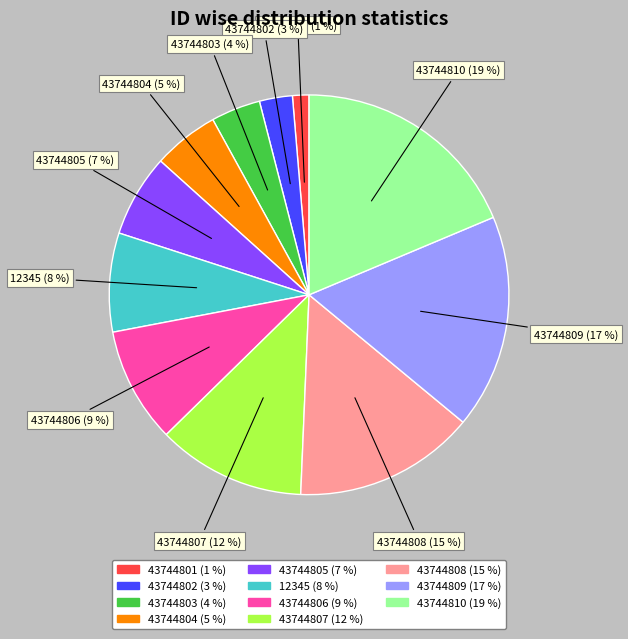

Is there any slice that represents more than half of the pie?

No